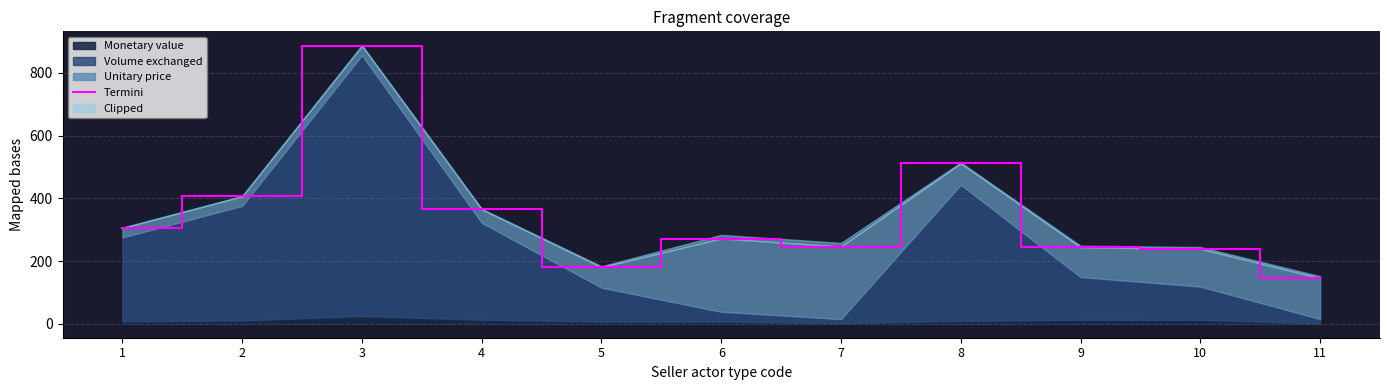

Approximately how many times larger is the value at 11 compared to 9?

0.6